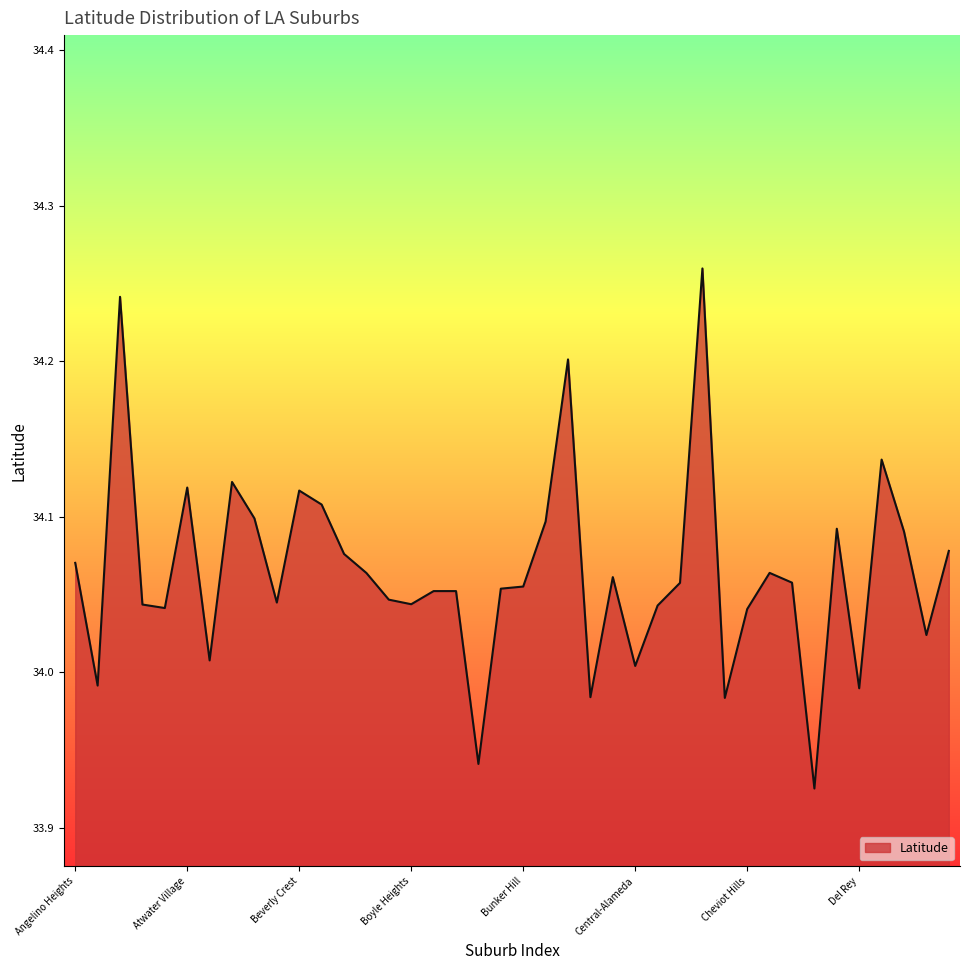

What is the difference between the maximum and minimum values?

0.3